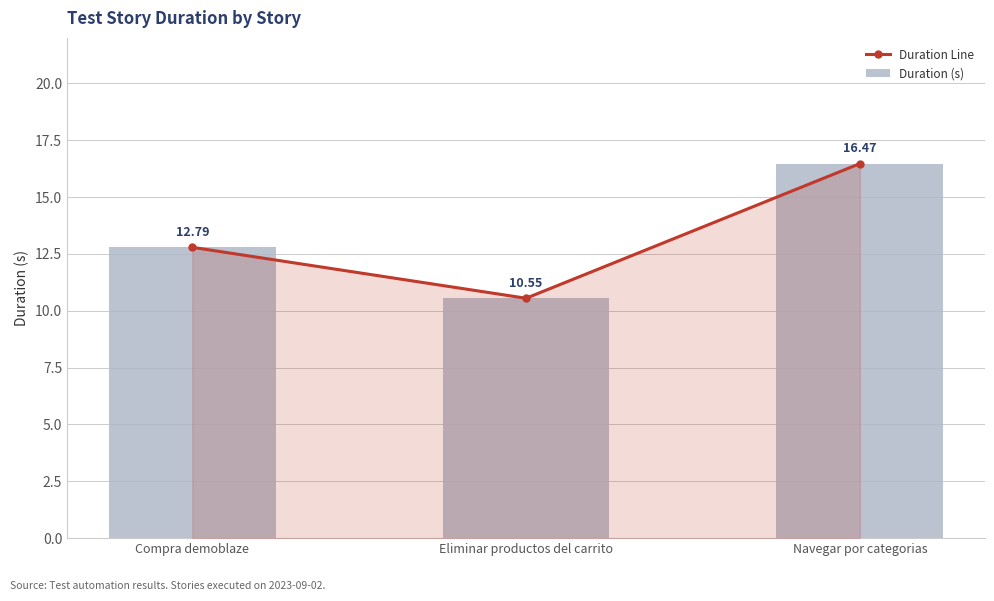

At which label is Duration Line closest to 13?

Compra demoblaze